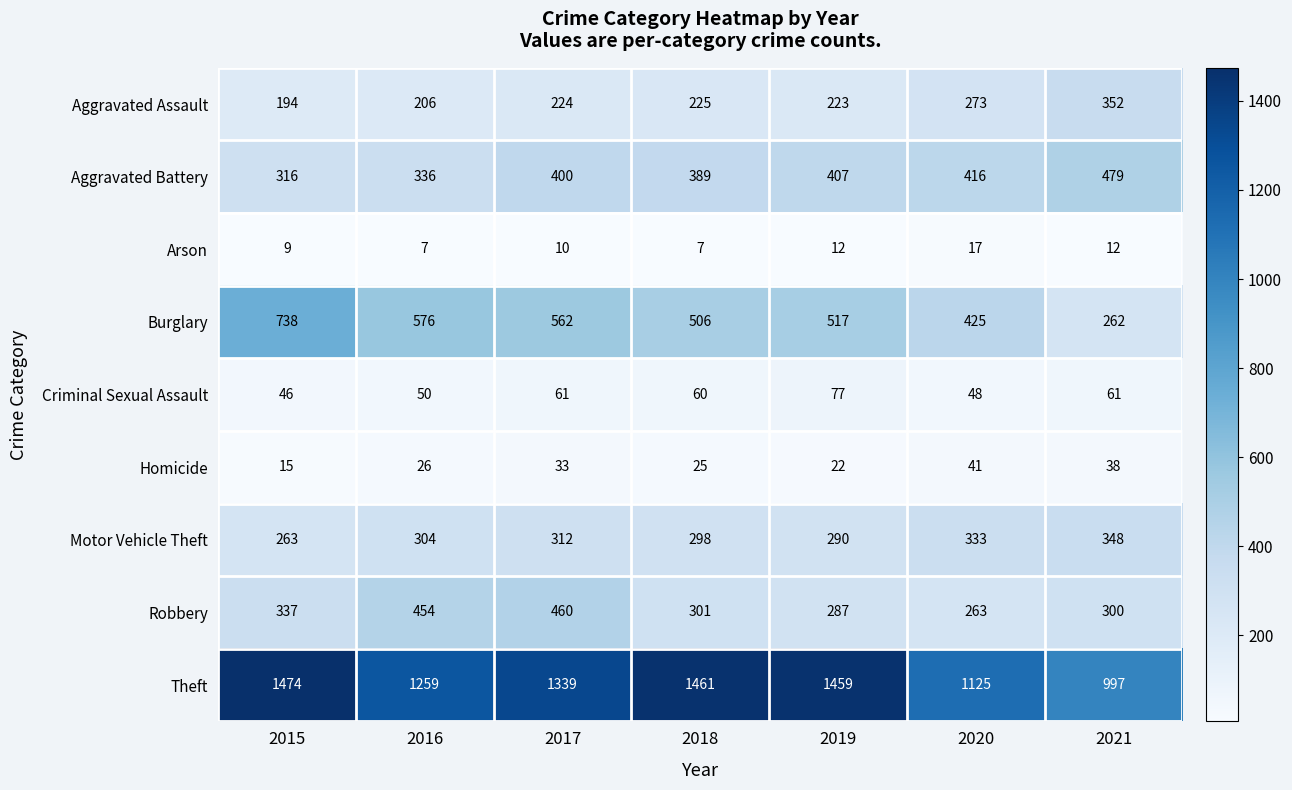

What is the difference between the Theft values at 2019 and 2017?

120